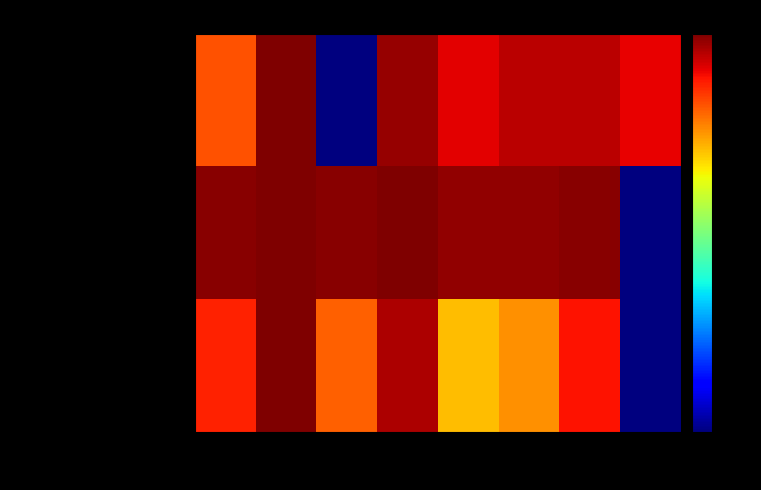

Which series has the widest spread of values?

Current Price